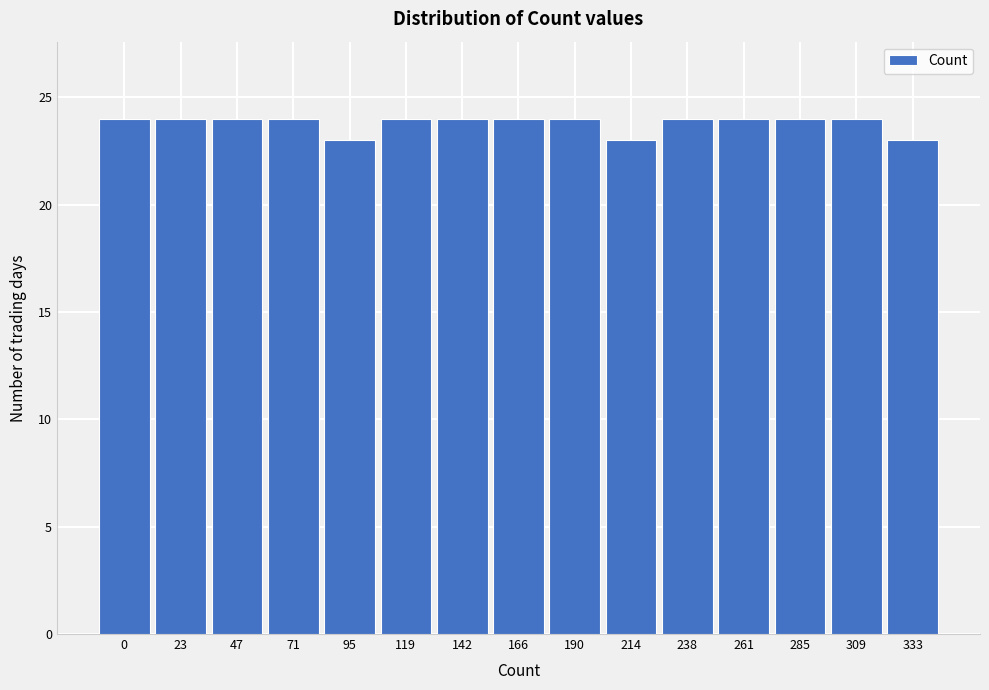

Reading right to left, transcribe all the data shown in this chart.

23	24	24	24	24	23	24	24	24	24	23	24	24	24	24